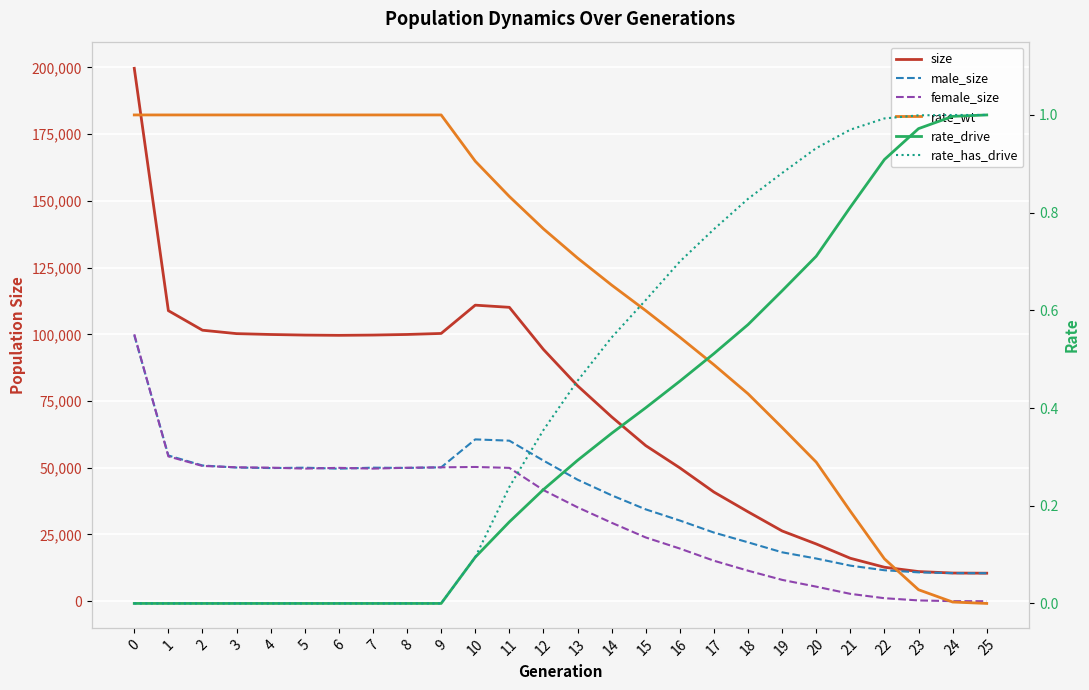

Is it true that rate_has_drive equals 0.7 at 16?

True